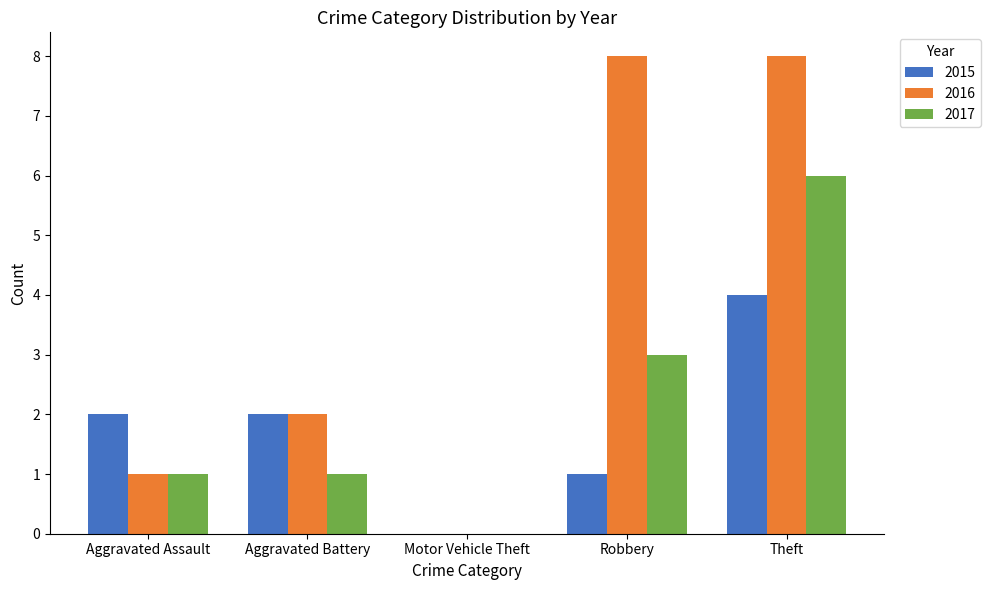

How many groups of bars are there?

5